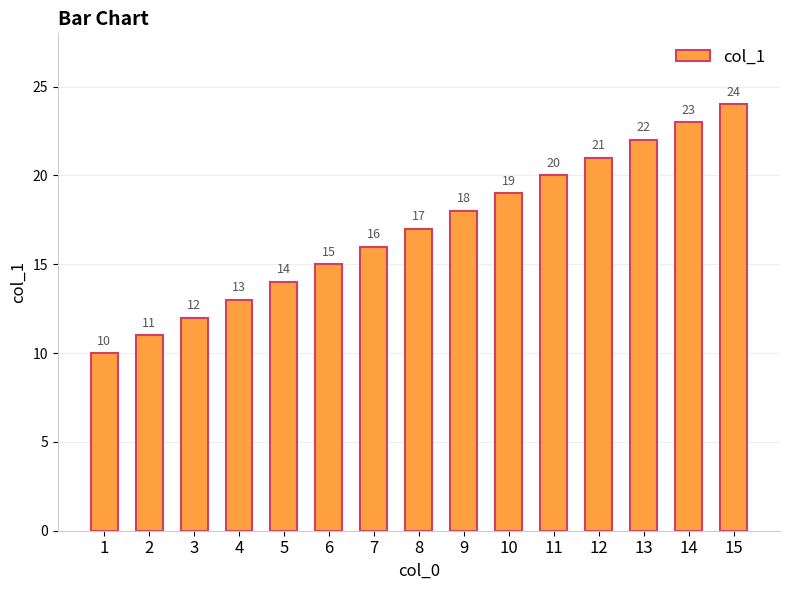

List the labels in order of value, smallest first.

1, 2, 3, 4, 5, 6, 7, 8, 9, 10, 11, 12, 13, 14, 15